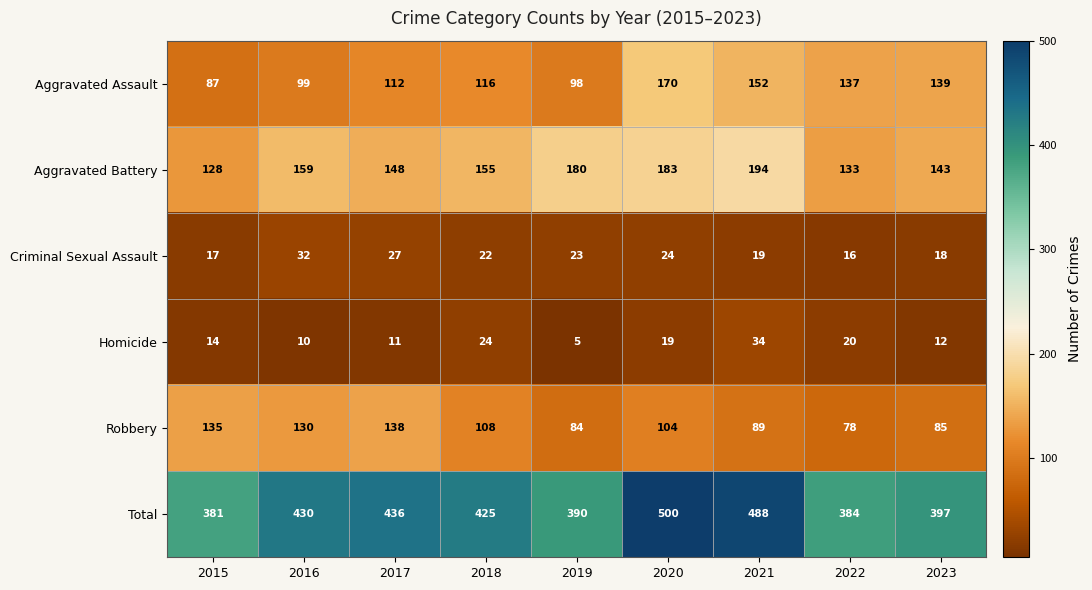

The value of Criminal Sexual Assault at 2017 is 6. True or false?

False